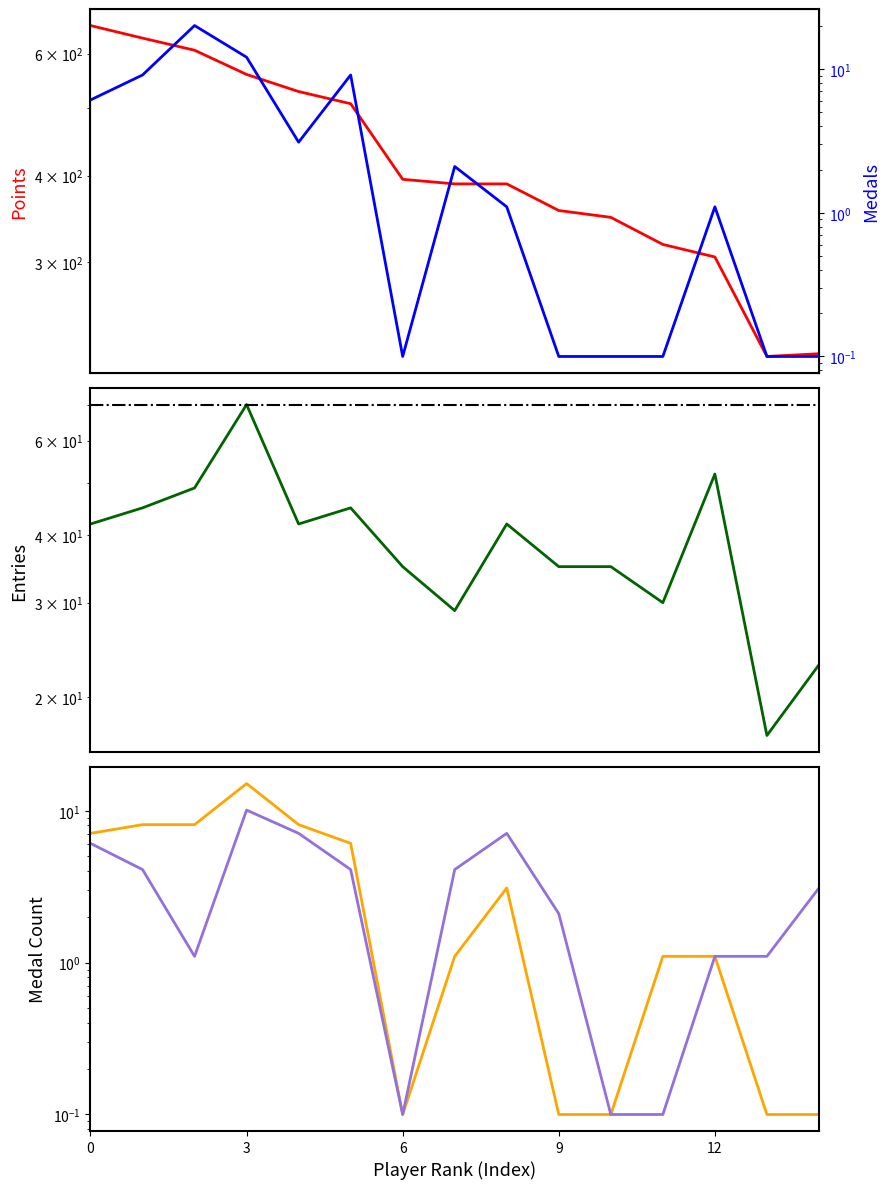

Reading left to right, what are all the values shown in this chart?

Points: 659.0	632.0	607.0	560.0	529.0	508.0	395.0	389.0	389.0	356.0	348.0	318.0	305.0	219.0	221.0
Medals: 6.1	9.1	20.1	12.1	3.1	9.1	0.1	2.1	1.1	0.1	0.1	0.1	1.1	0.1	0.1
Entries: 42.0	45.0	49.0	70.0	42.0	45.0	35.0	29.0	42.0	35.0	35.0	30.0	52.0	17.0	23.0
Gold: 7.1	8.1	8.1	15.1	8.1	6.1	0.1	1.1	3.1	0.1	0.1	1.1	1.1	0.1	0.1
Silver: 6.1	4.1	1.1	10.1	7.1	4.1	0.1	4.1	7.1	2.1	0.1	0.1	1.1	1.1	3.1